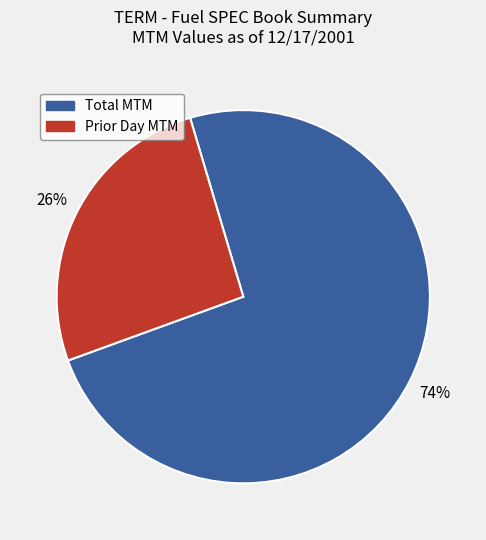

To the nearest percent, what is the difference between the largest and smallest slice percentages?

48%